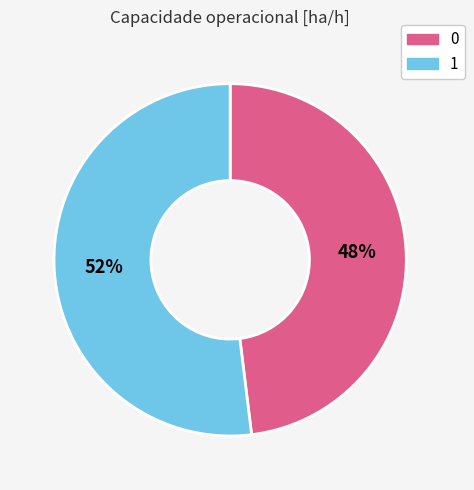

How many segments does this pie chart have?

2